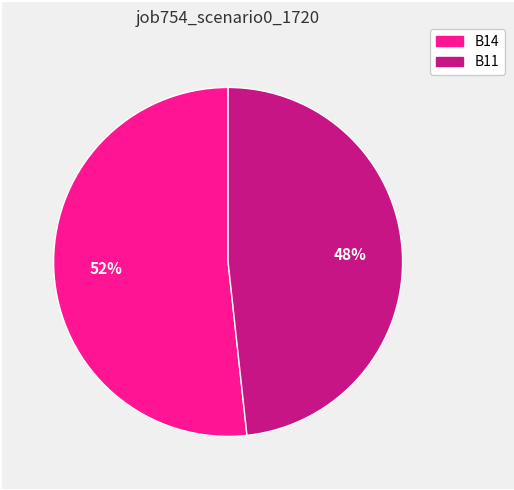

Does any single category account for the majority?

Yes